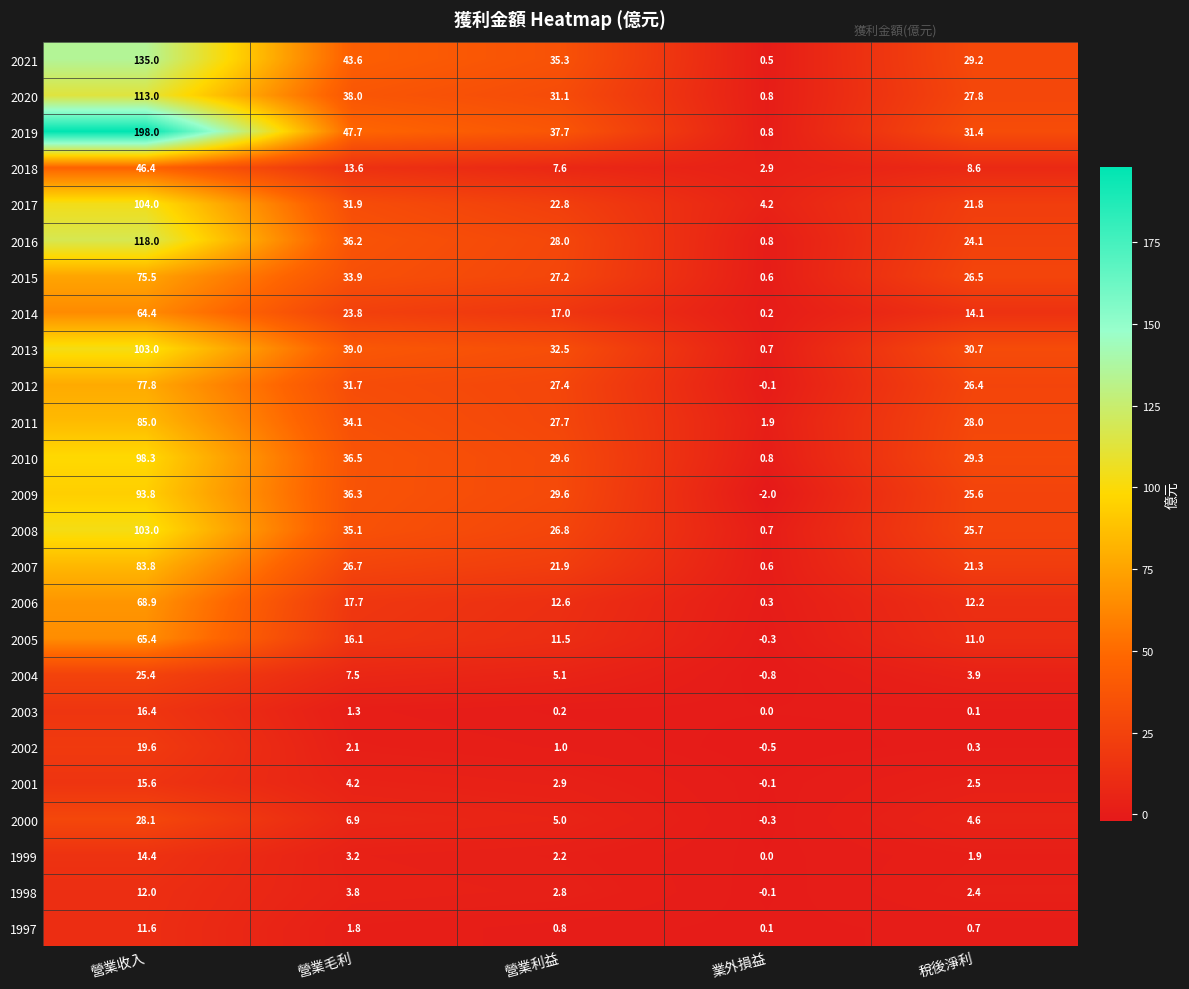

Which series changed the most between 營業收入 and 業外損益?

2019